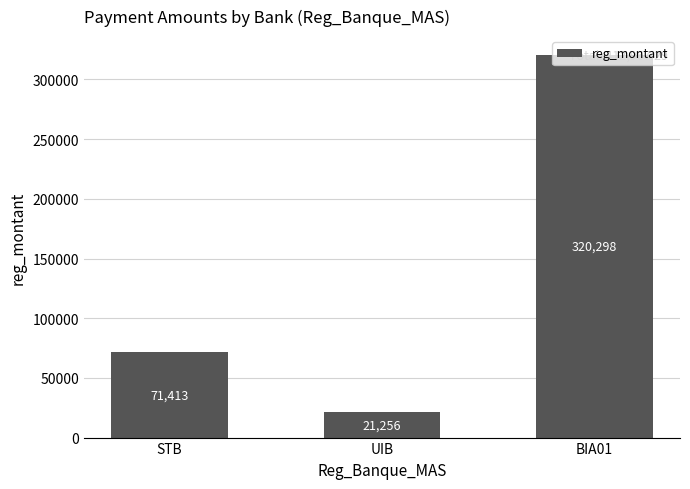

How many values are below 71413?

1